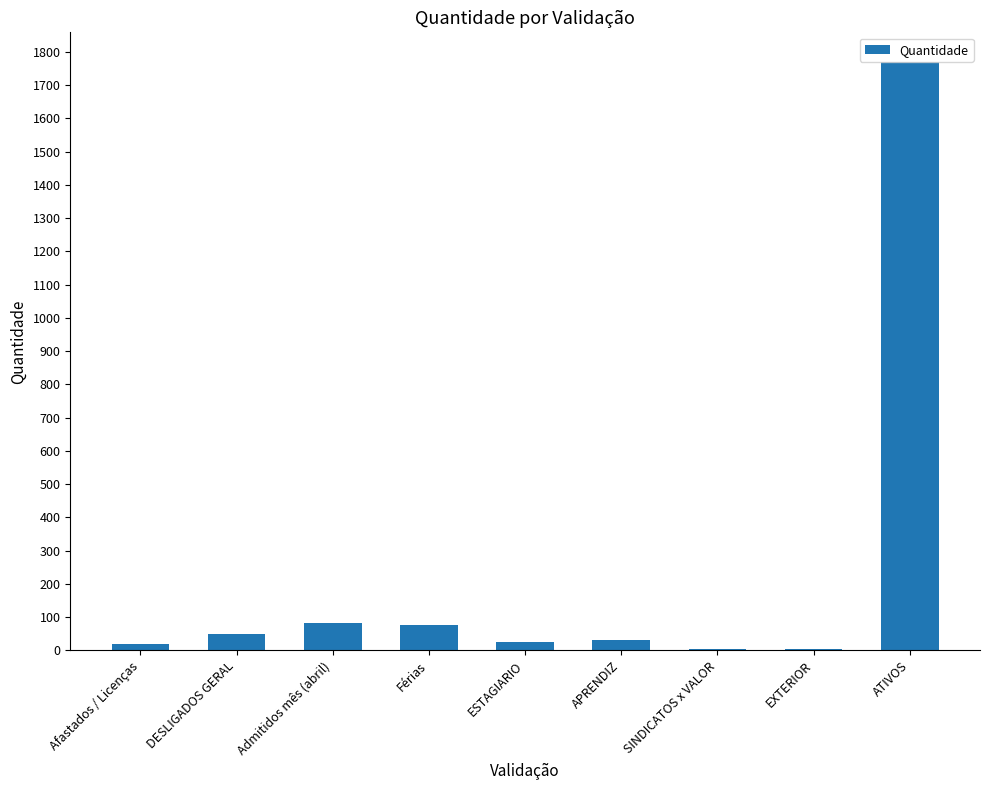

What is the difference between the values at ATIVOS and ESTAGIARIO?

1743